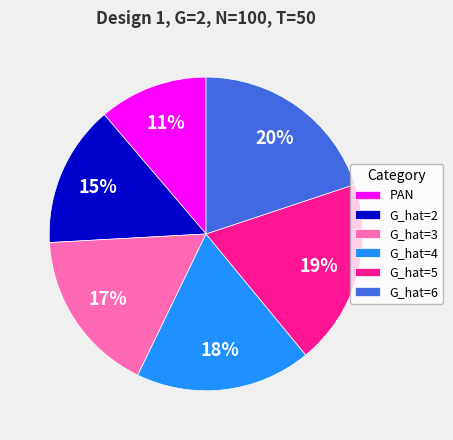

Does any single category account for the majority?

No